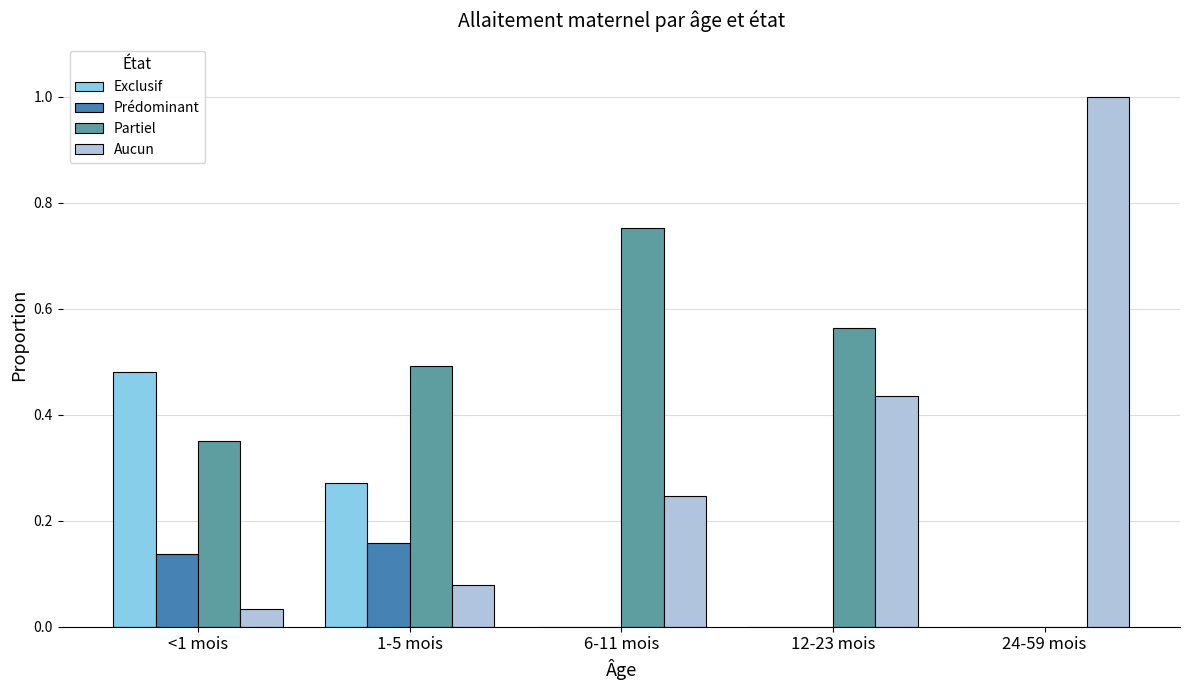

True or false: Aucun has a value of 1.0 at 24-59 mois.

True